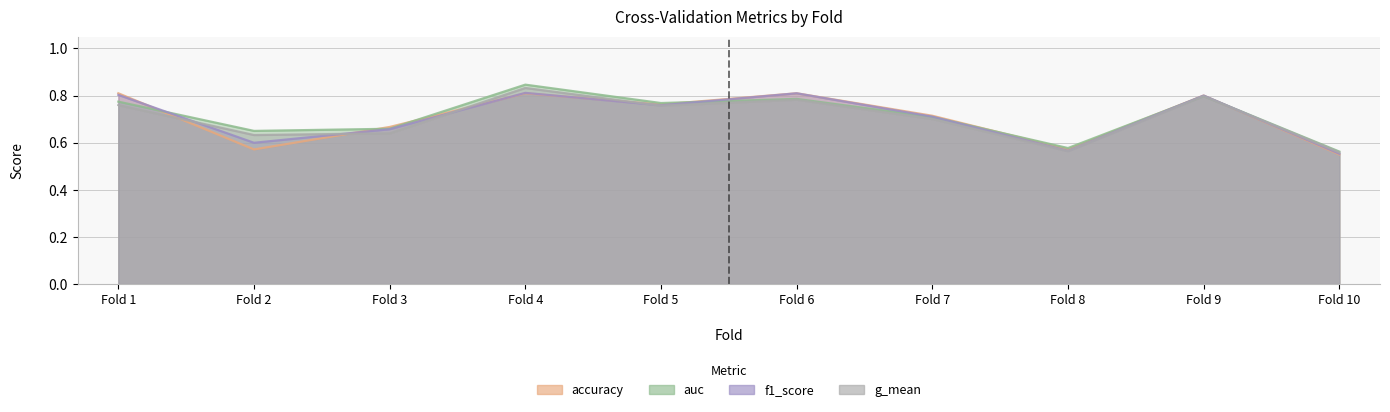

What is the smallest value displayed?

0.6